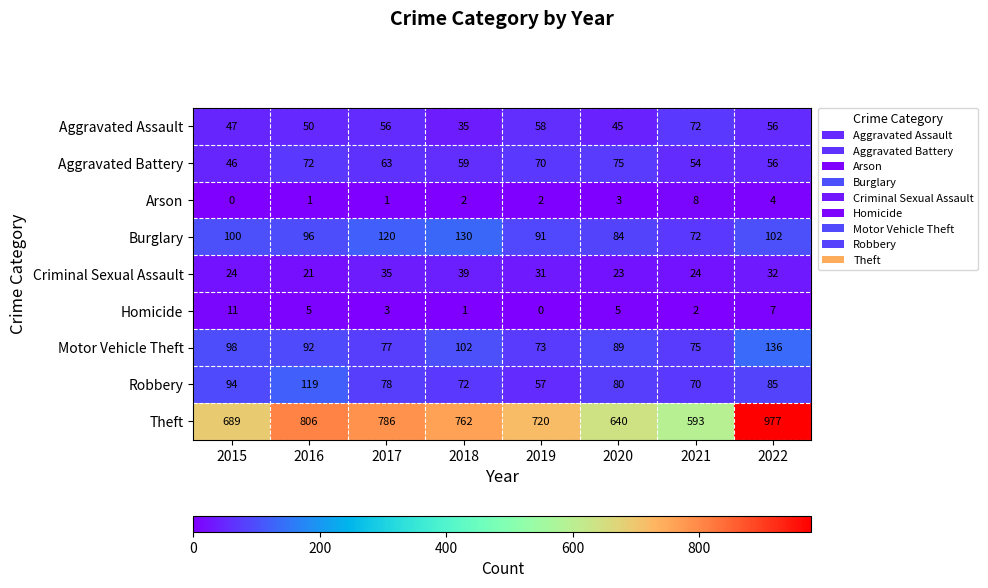

Rank the series by their maximum value, from highest to lowest.

Theft, Motor Vehicle Theft, Burglary, Robbery, Aggravated Battery, Aggravated Assault, Criminal Sexual Assault, Homicide, Arson